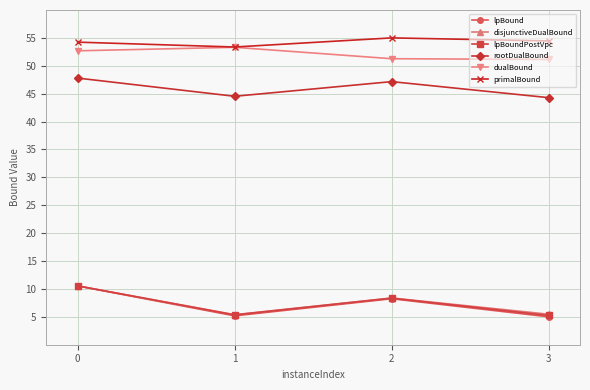

What is the smallest value displayed?

5.0